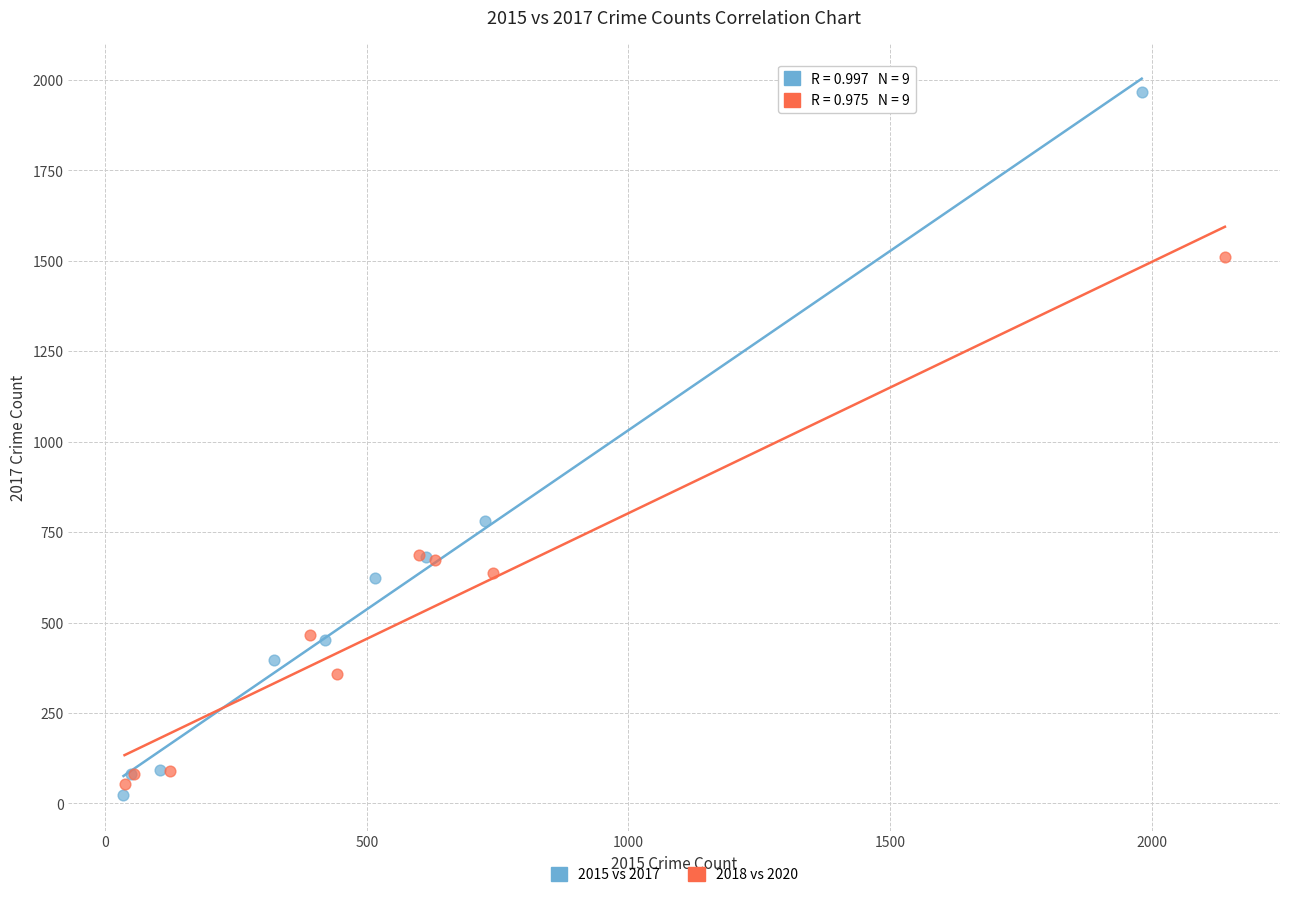

Which series reaches the maximum Y coordinate?

2015 vs 2017